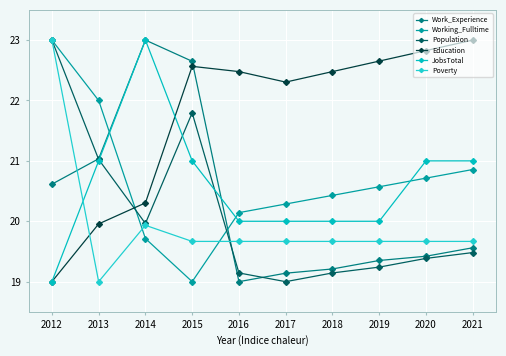

Which has a higher value, 2015 or 2021?

2015